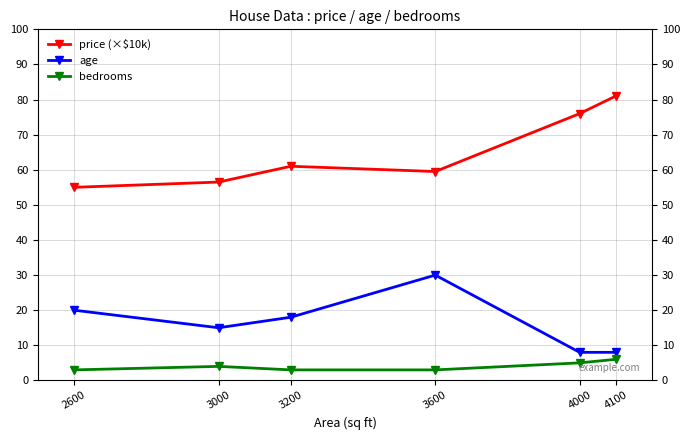

At which category does the chart reach its peak across all series?

4100